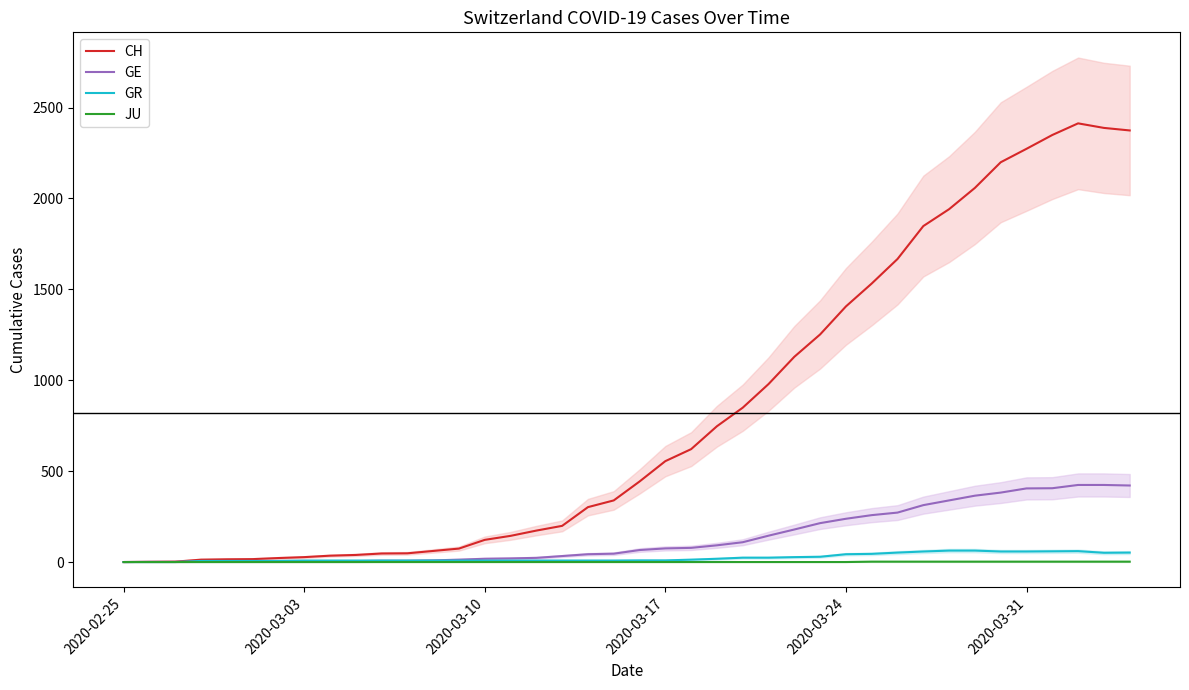

What is the maximum value for GR?

63